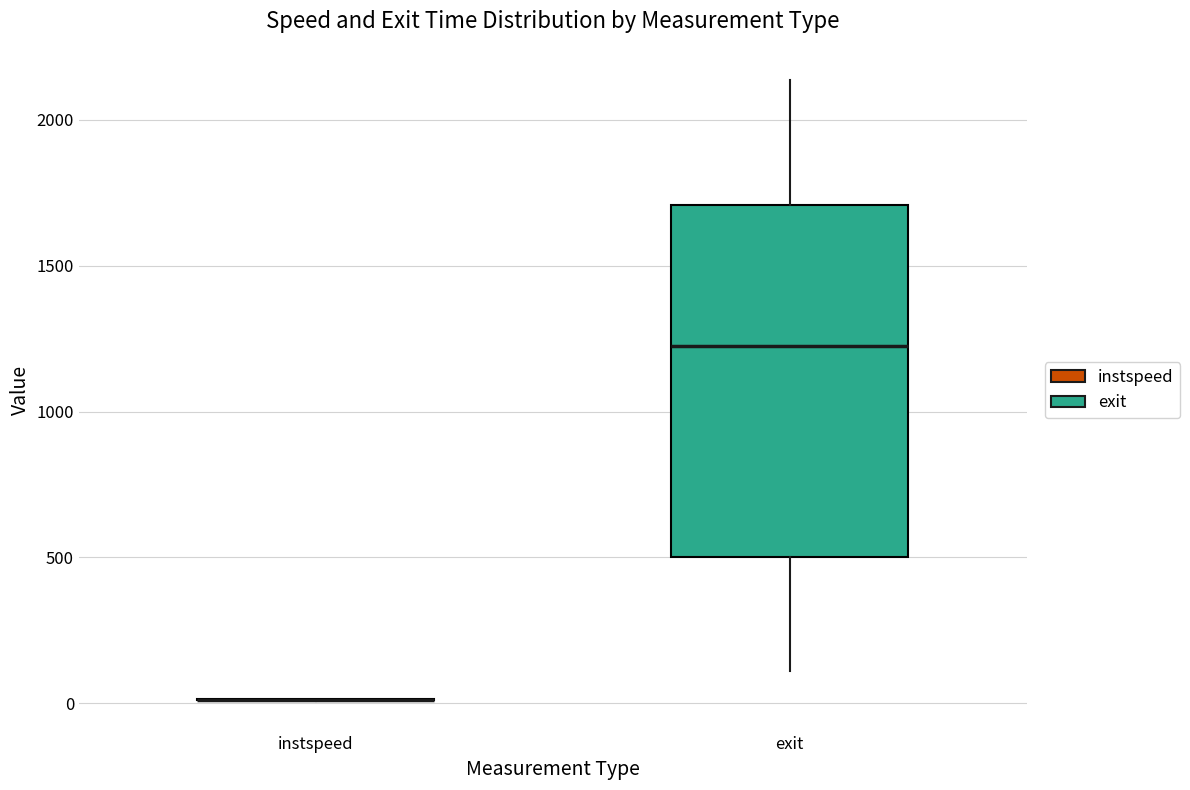

Comparing the boxes themselves (not the whiskers), which one is the tallest?

exit